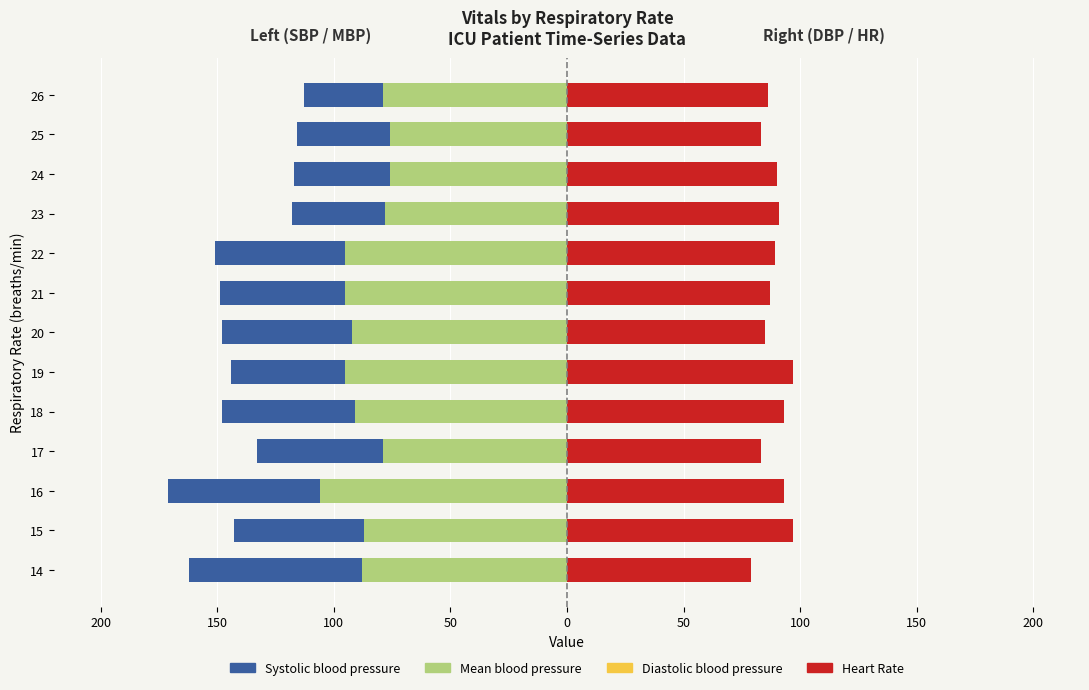

How many bars are there in each group?

4